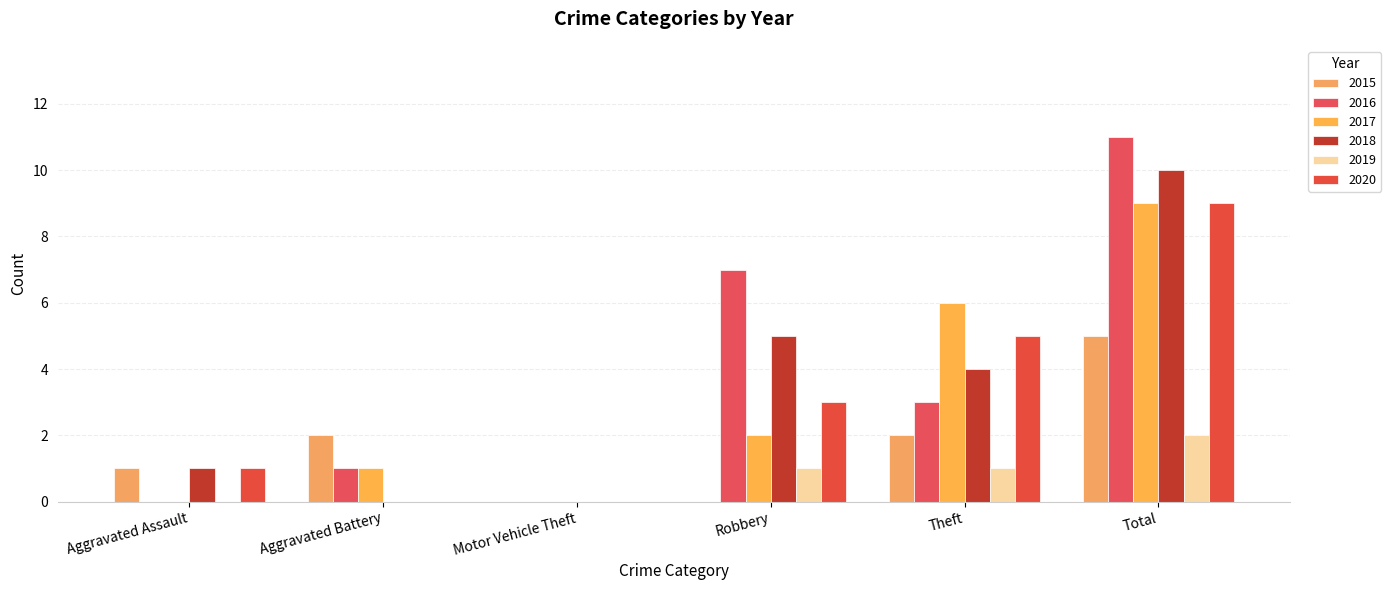

Which category has the lowest value across all series?

Motor Vehicle Theft